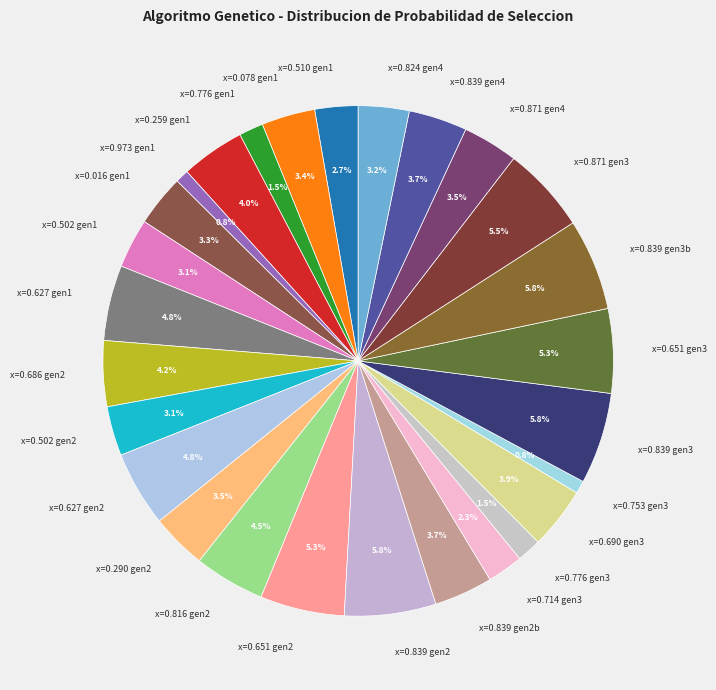

Does x=0.839 gen4 represent more than half of the total?

No